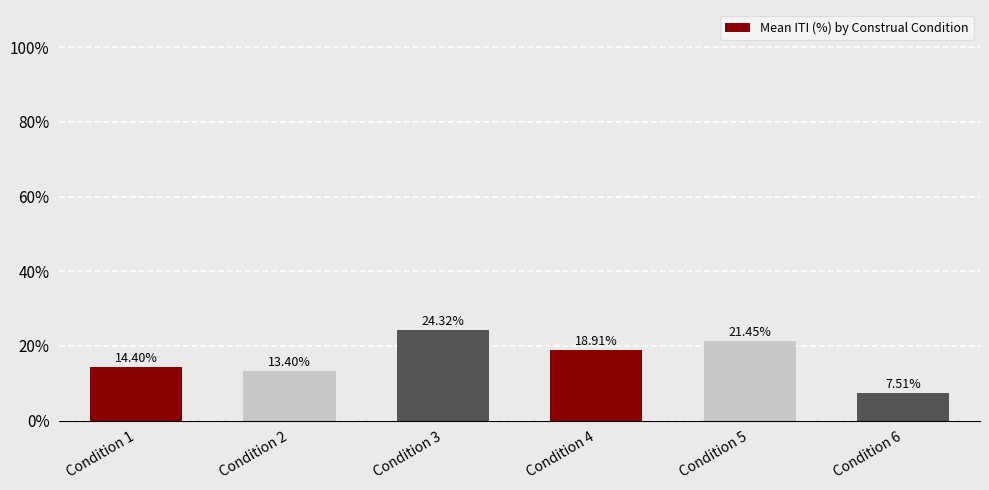

List the labels in order of value, largest first.

Condition 3, Condition 5, Condition 4, Condition 1, Condition 2, Condition 6